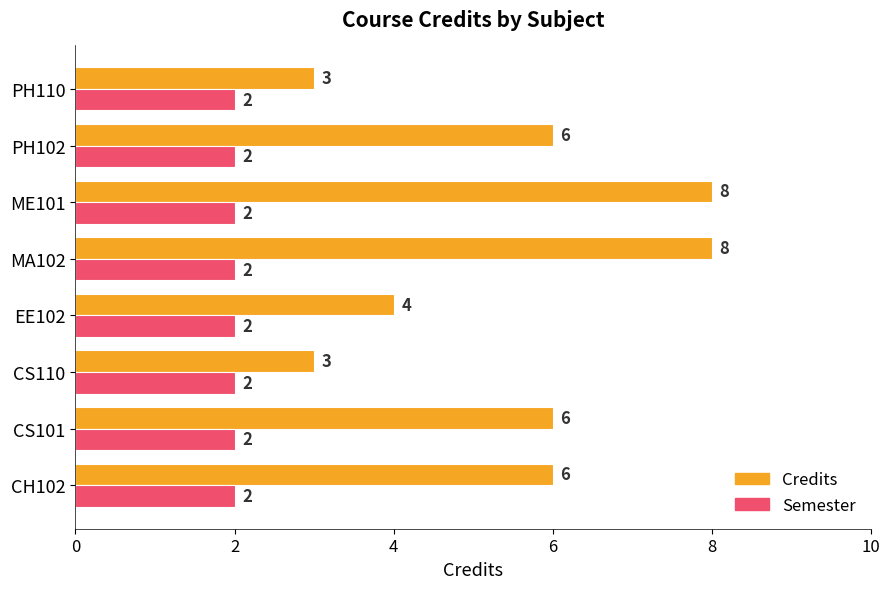

What is the average value of the Semester series?

2